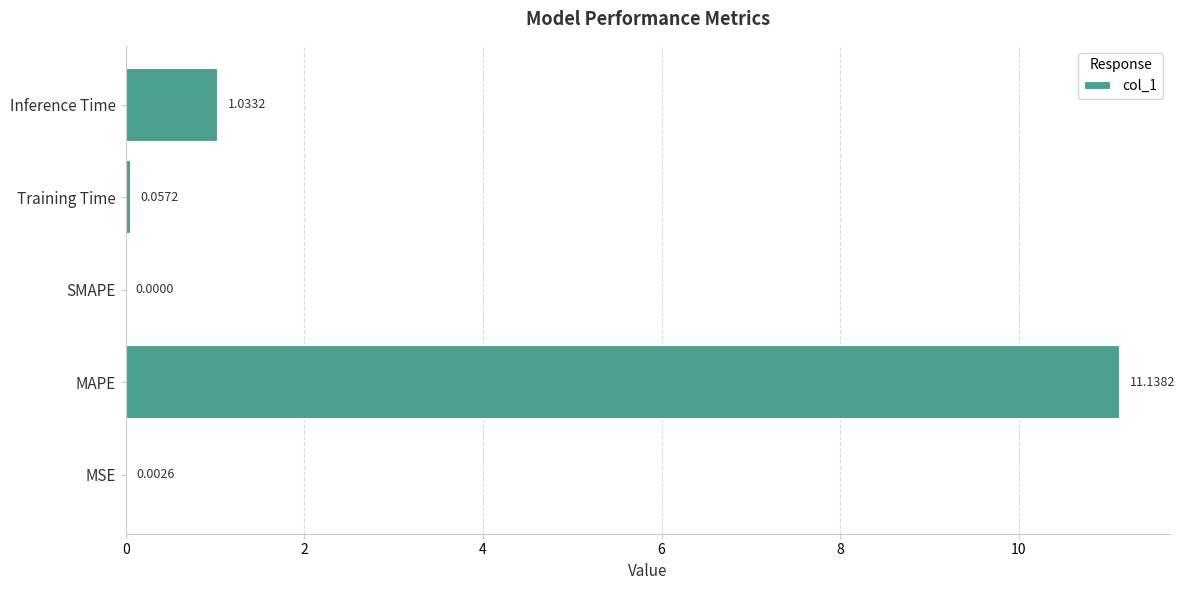

What is the sum of the values at Inference Time and Training Time?

1.1